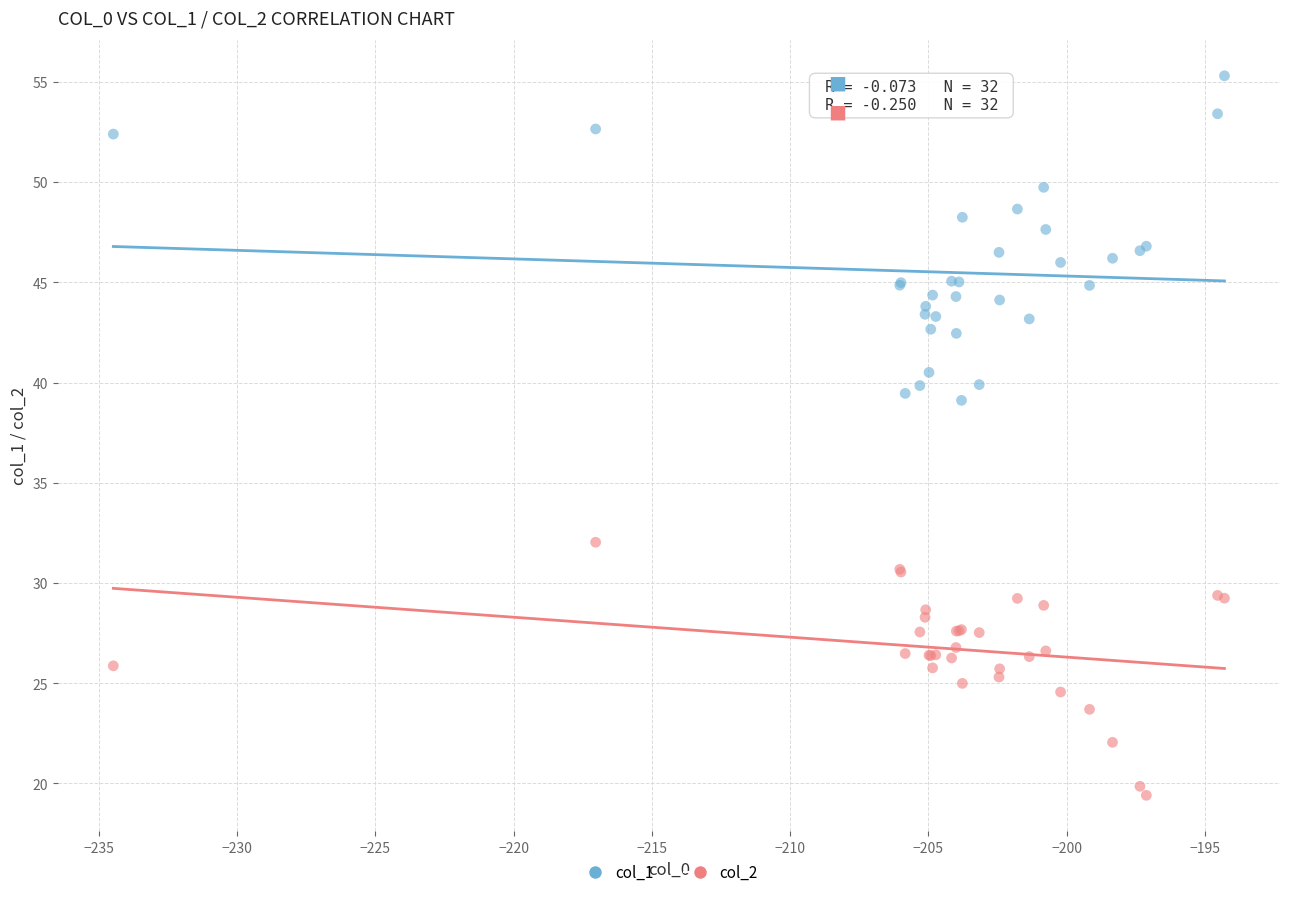

What is the X range (max minus min) for the scatter plot?

40.2